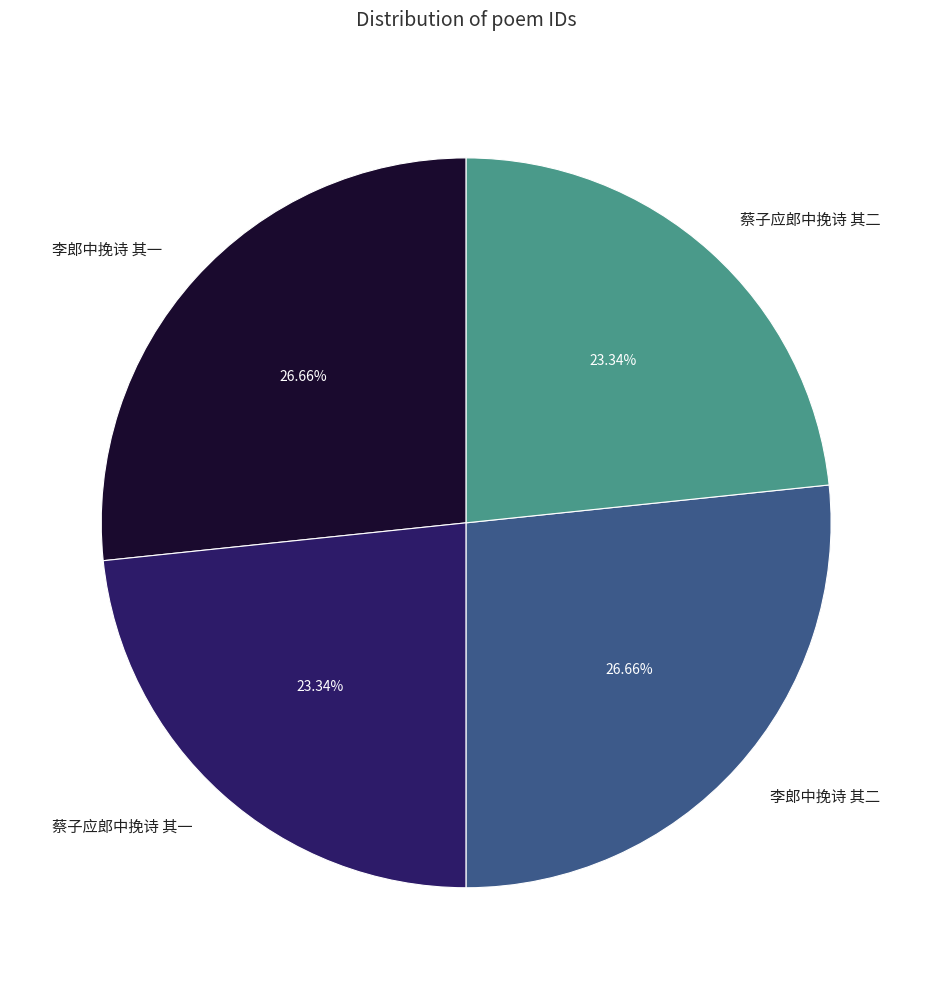

To the nearest percent, what portion does 蔡子应郎中挽诗 其二 represent?

23%